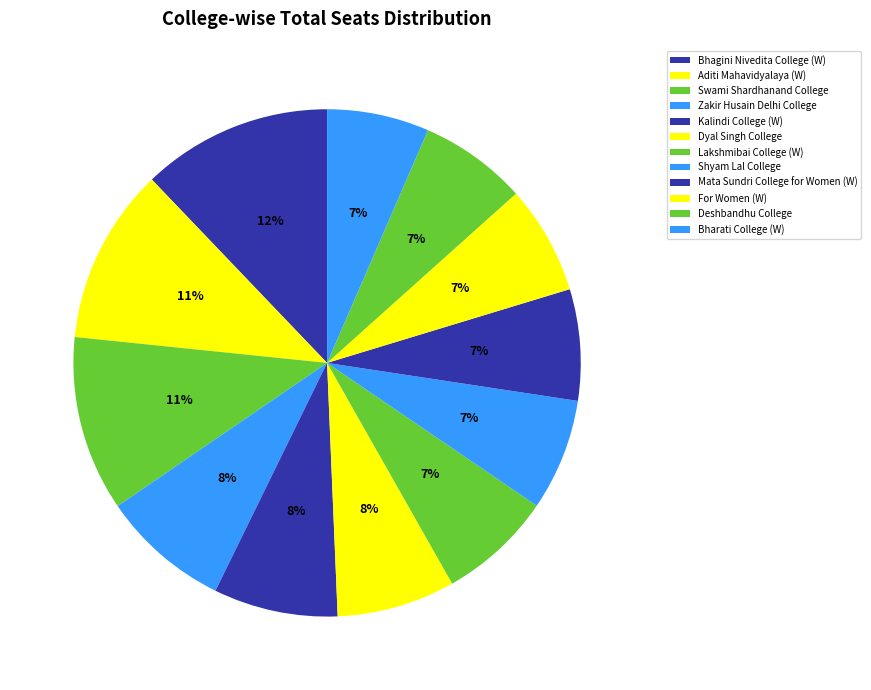

True or false: Bharati College (W) accounts for 1% of the total.

False